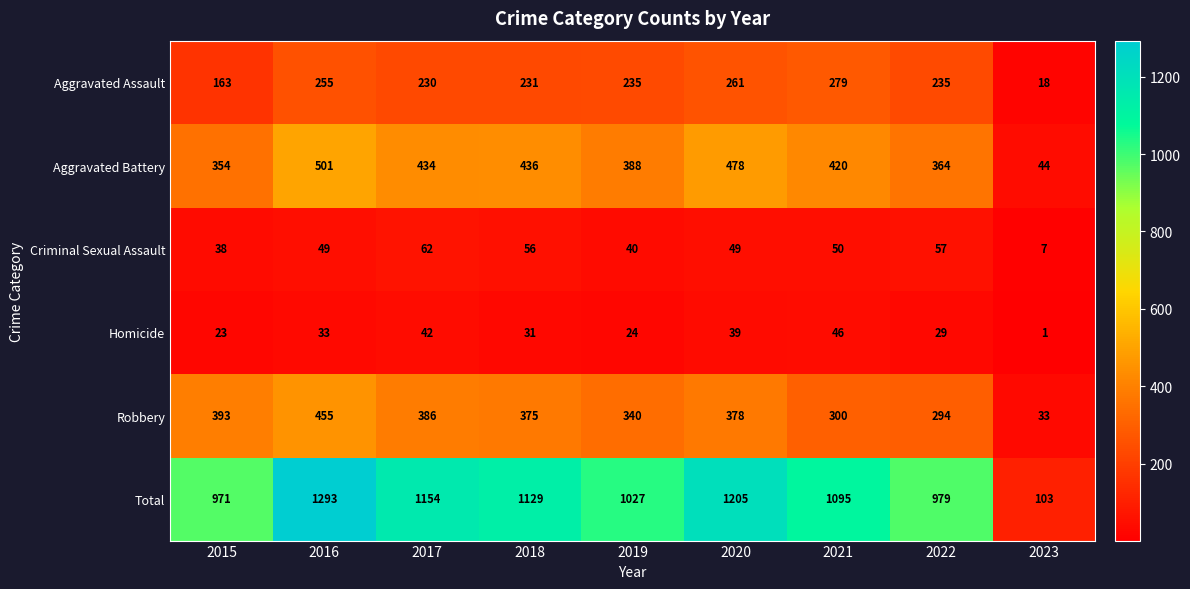

The value of Robbery at 2015 is 393. True or false?

True